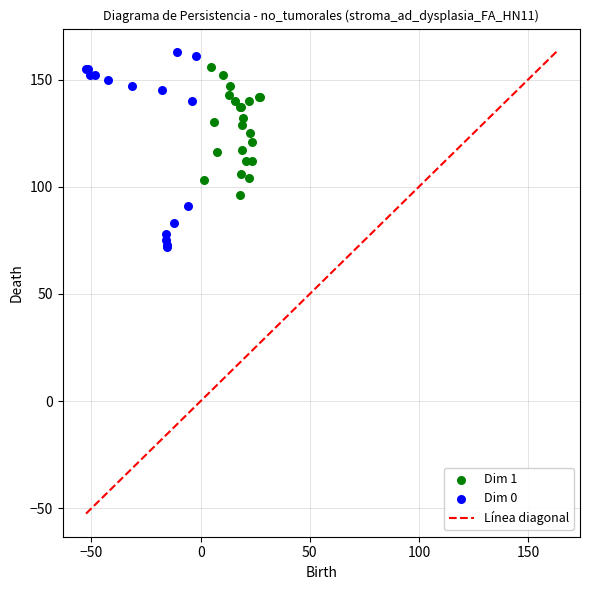

Which series has the widest spread of Y values?

Dim 0